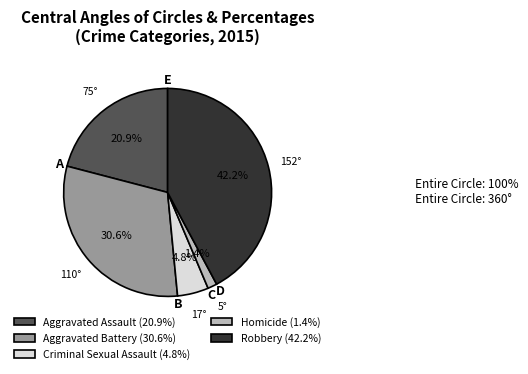

What percentage do Aggravated Battery (30.6%) and Homicide (1.4%) together represent?

32.0%